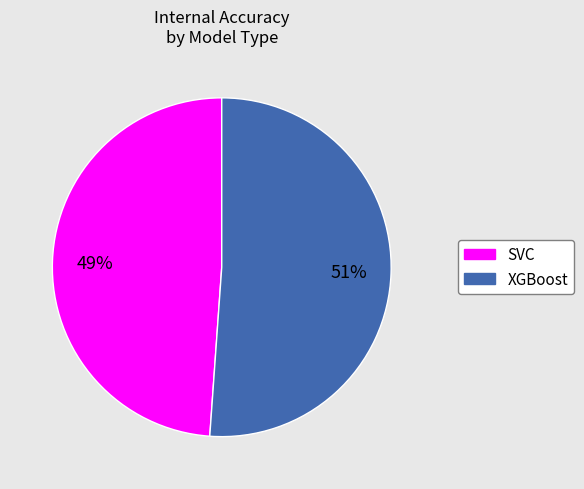

True or false: XGBoost accounts for 51% of the total.

True